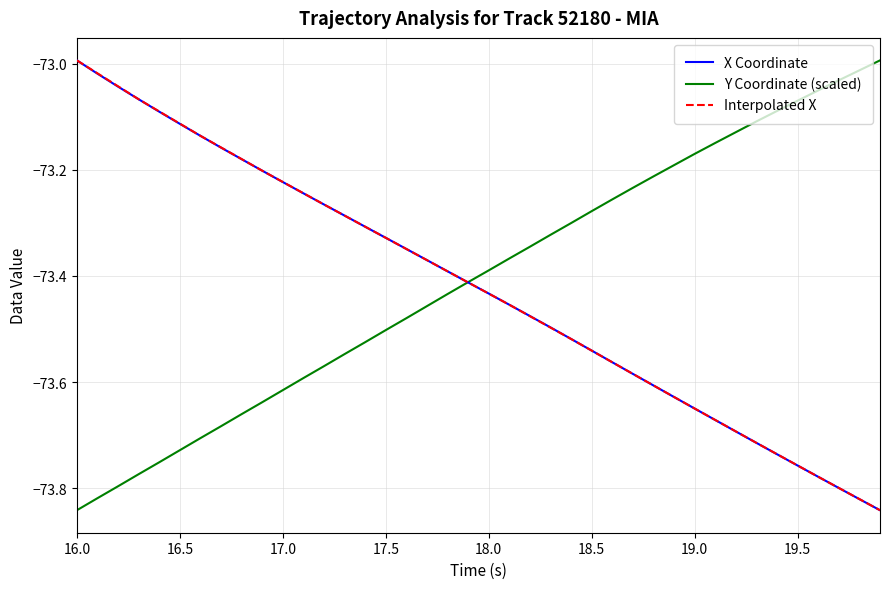

How many categories are shown in the chart?

40